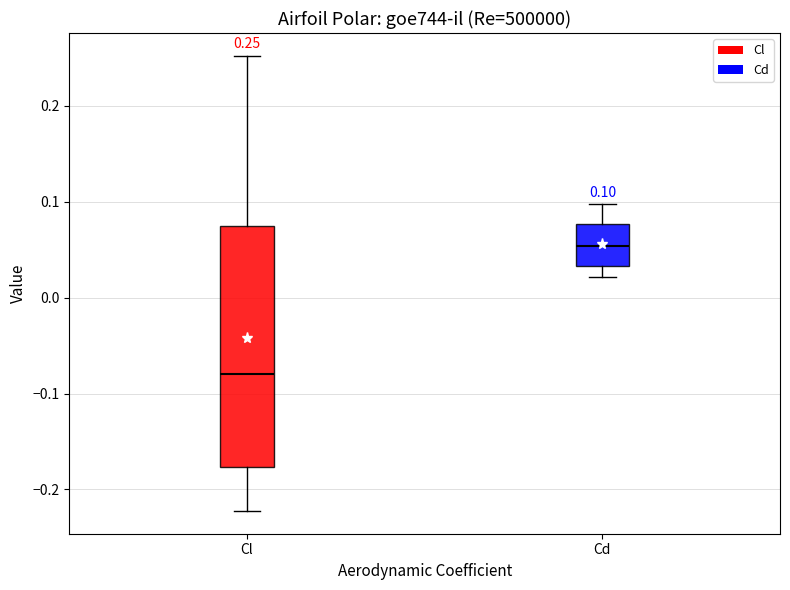

Which box has the highest median line?

Cd